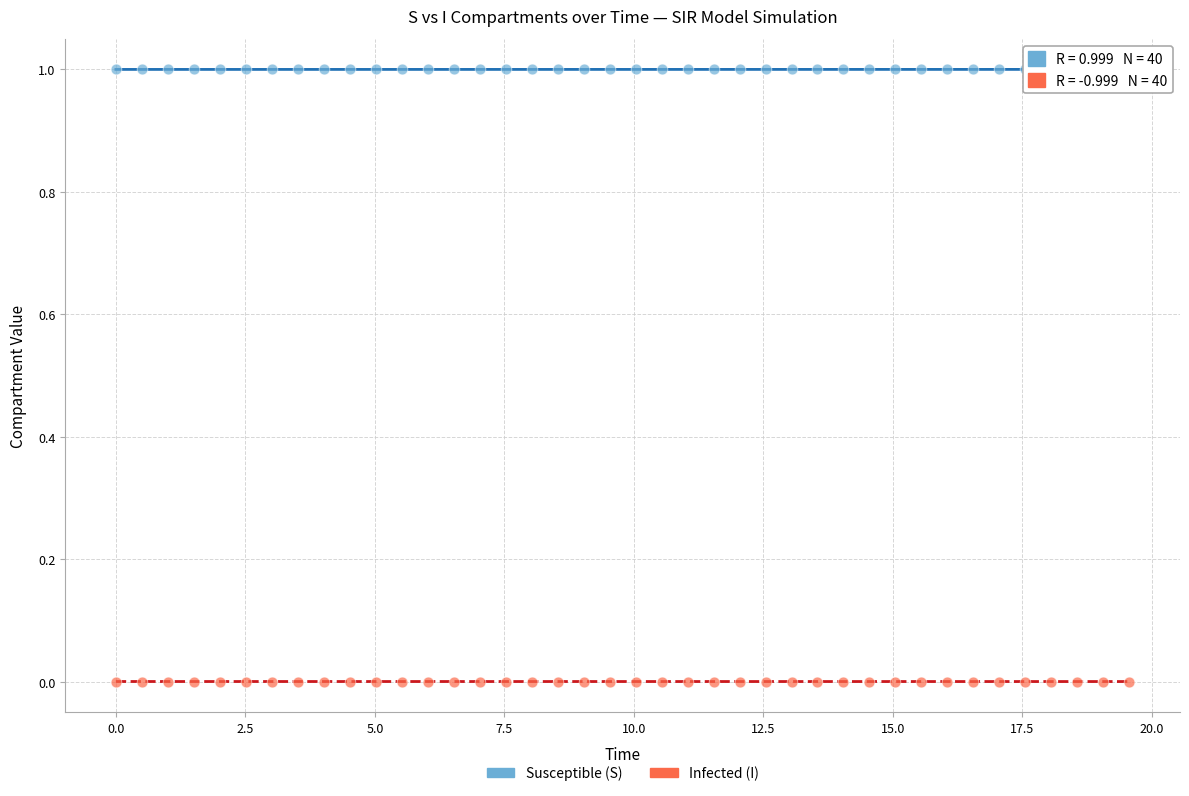

Across all data points, what is the range of X values (max minus min)?

19.6